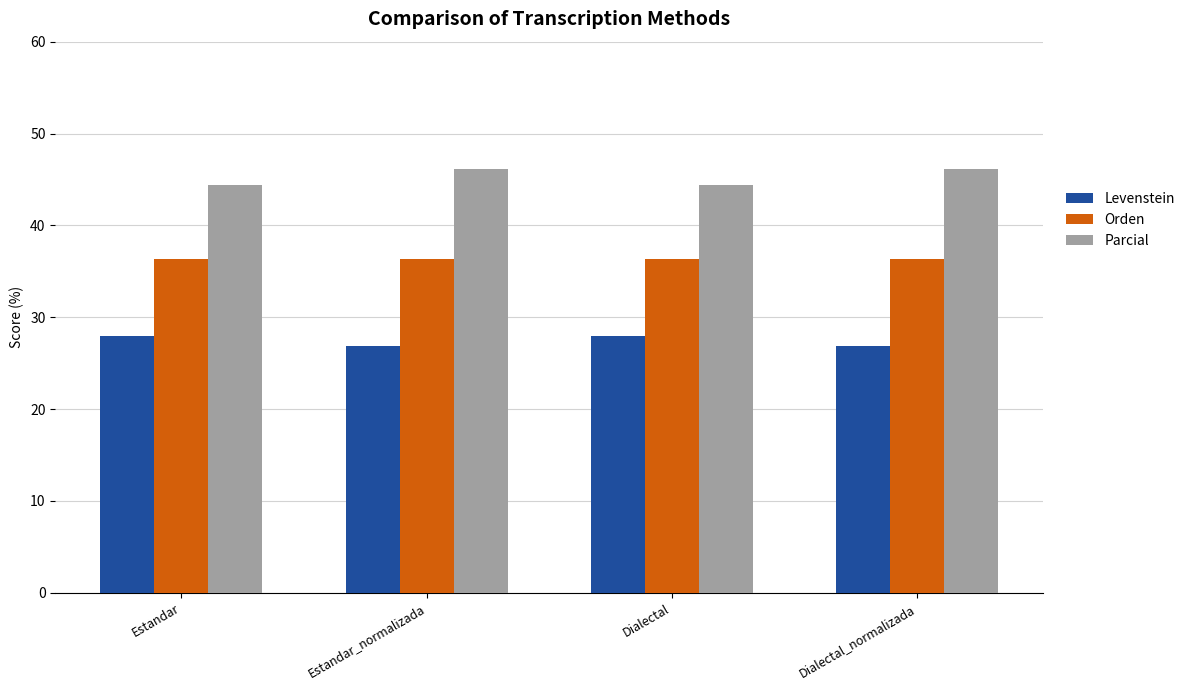

Reading right to left, extract all data points from this chart.

Levenstein: 26.8	27.9	26.8	27.9
Orden: 36.4	36.4	36.4	36.4
Parcial: 46.2	44.4	46.2	44.4